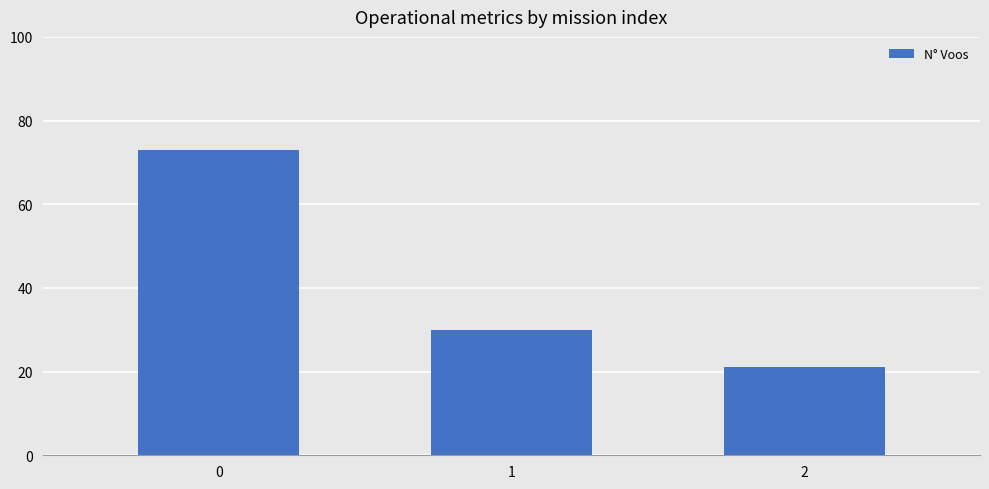

Reading left to right, extract all data points from this chart.

73	30	21